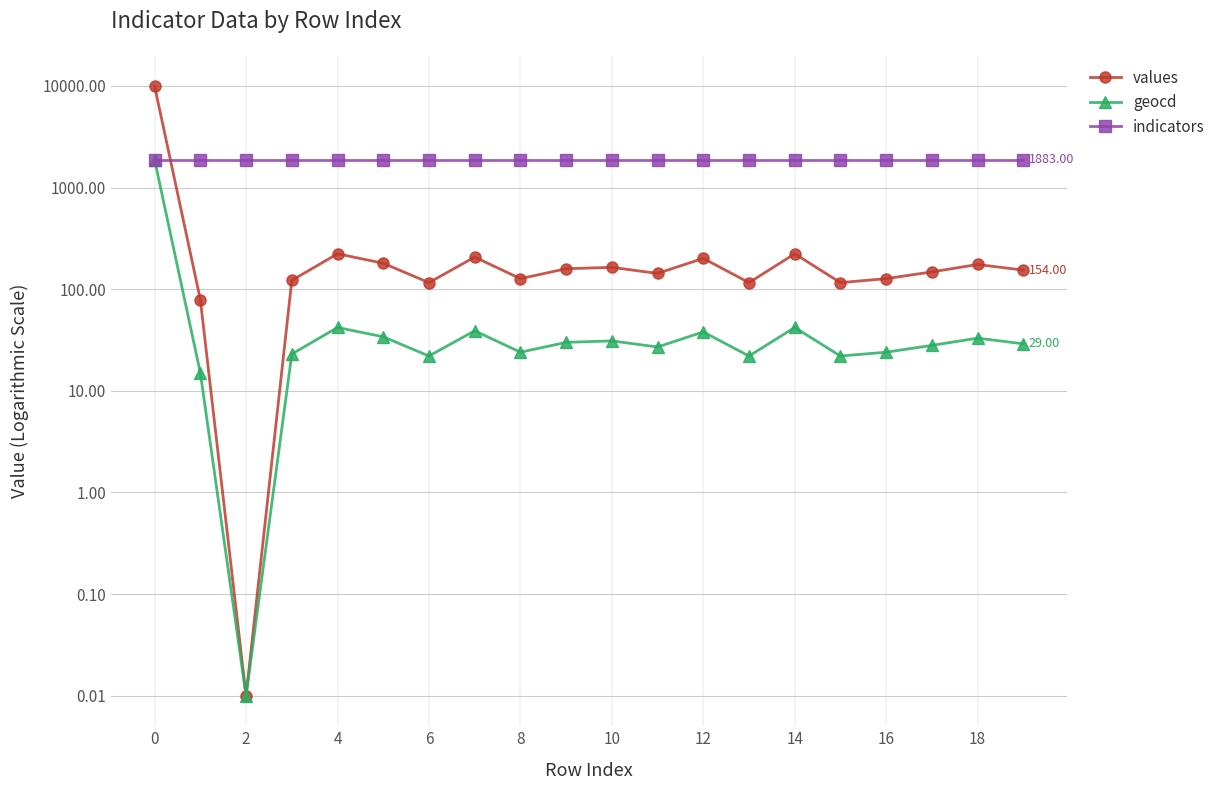

What is the label of the 17th point from the left?

16